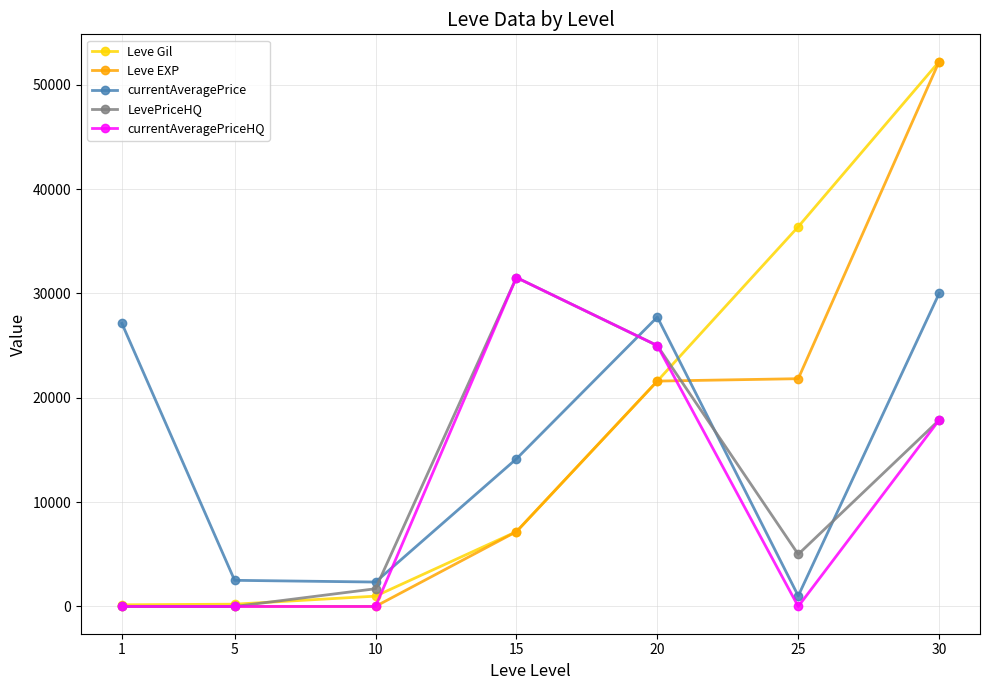

How many data points does each series have?

7